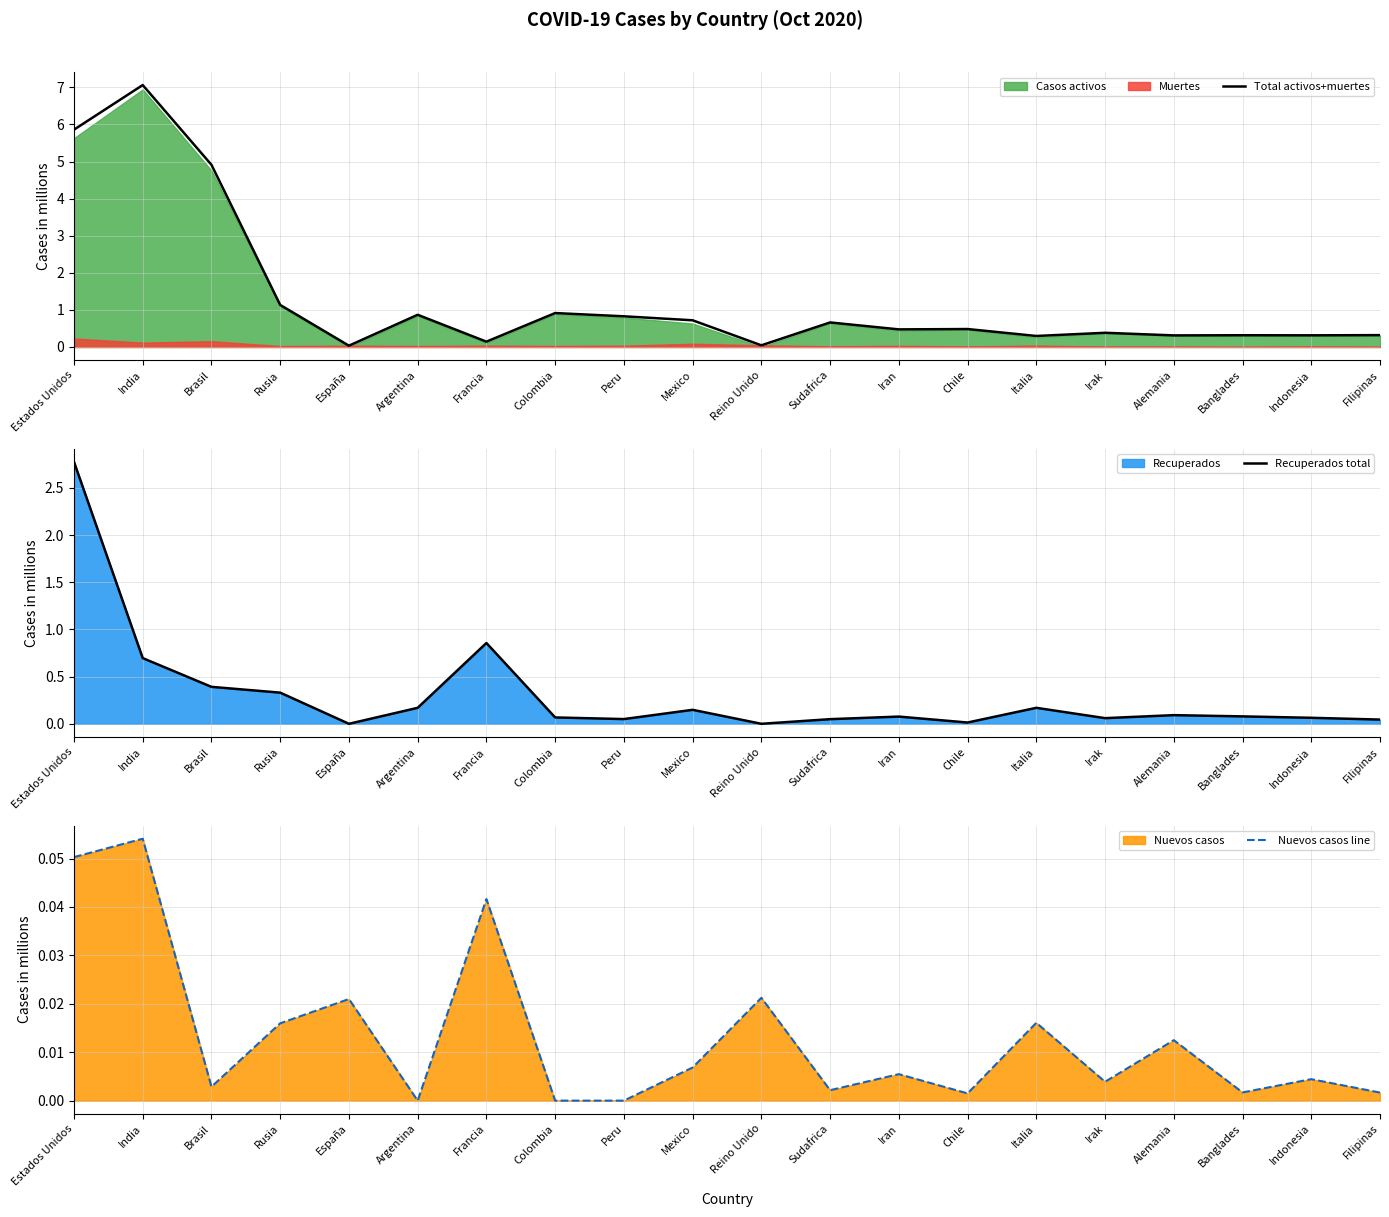

List the series in order of their peak value, lowest first.

Nuevos casos line, Recuperados total, Total activos+muertes